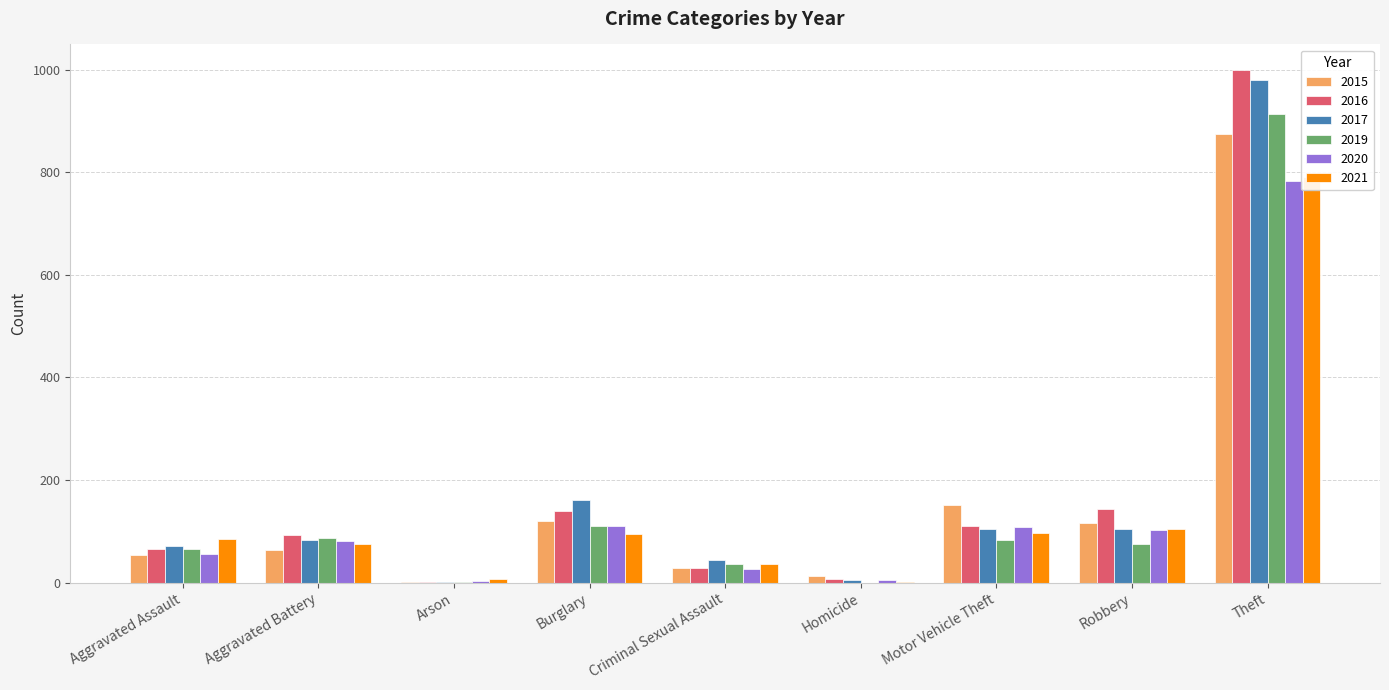

Reading right to left, extract all data points from this chart.

2015: 874	117	152	13	28	121	2	64	54
2016: 999	144	110	8	28	139	2	93	66
2017: 979	105	104	5	44	162	1	83	72
2019: 914	75	84	0	36	110	2	88	65
2020: 782	102	109	6	26	110	4	82	56
2021: 791	105	96	2	36	95	8	75	86